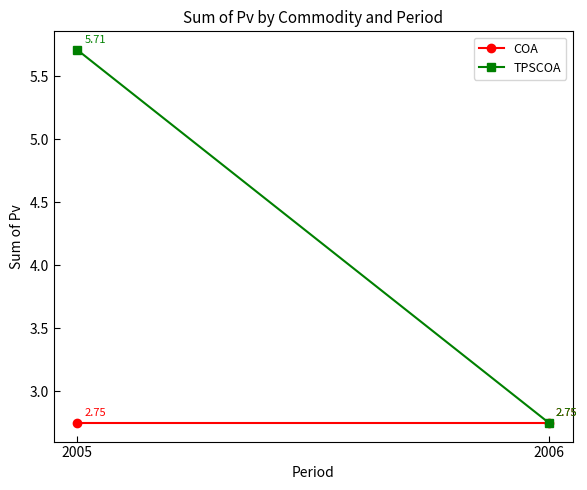

The value of COA at 2005 is 2.8. True or false?

True